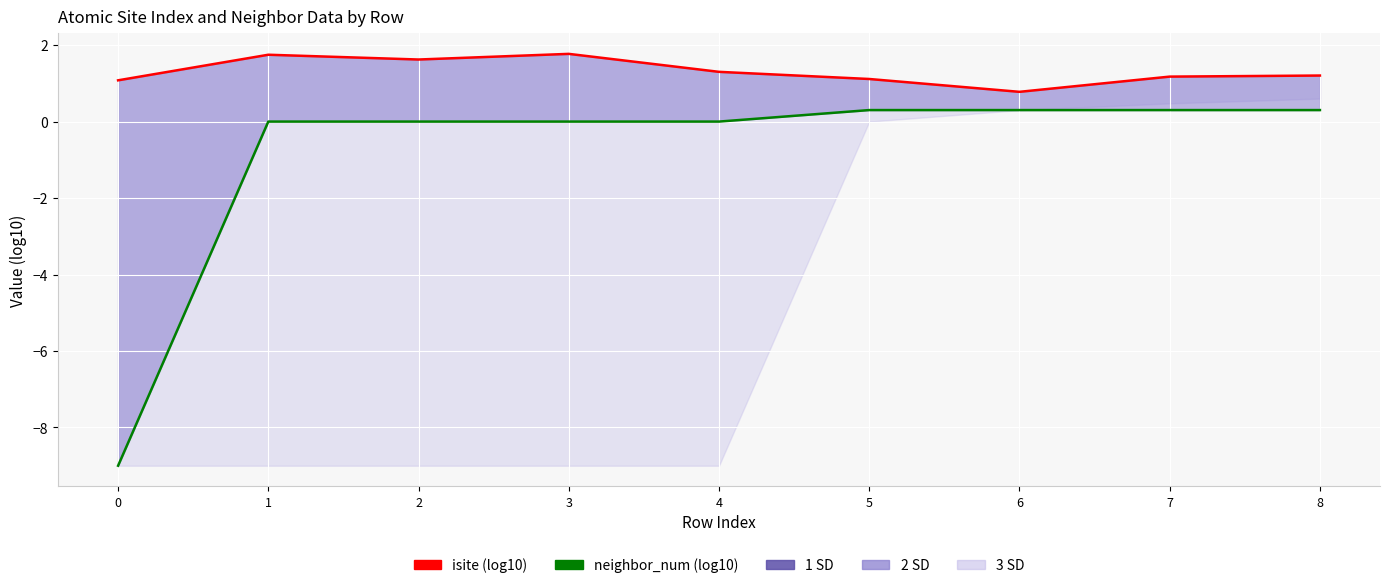

How many data points does each series have?

9